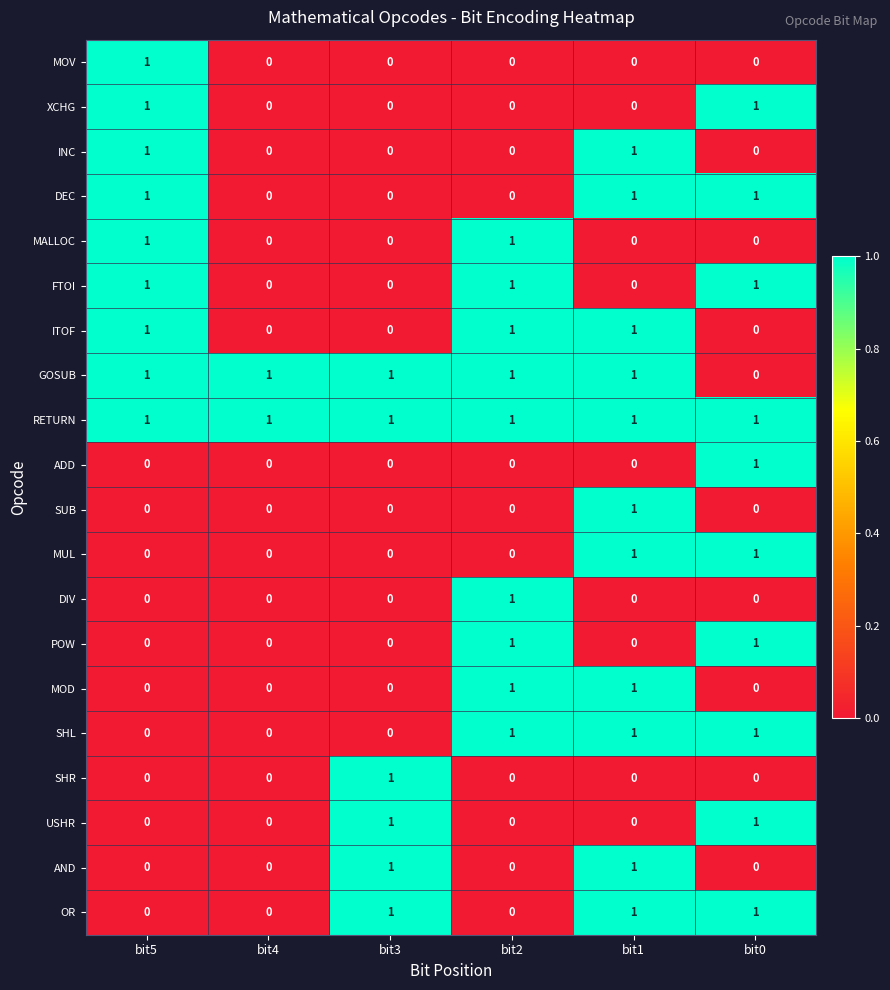

At how many categories does at least one series exceed 0?

6